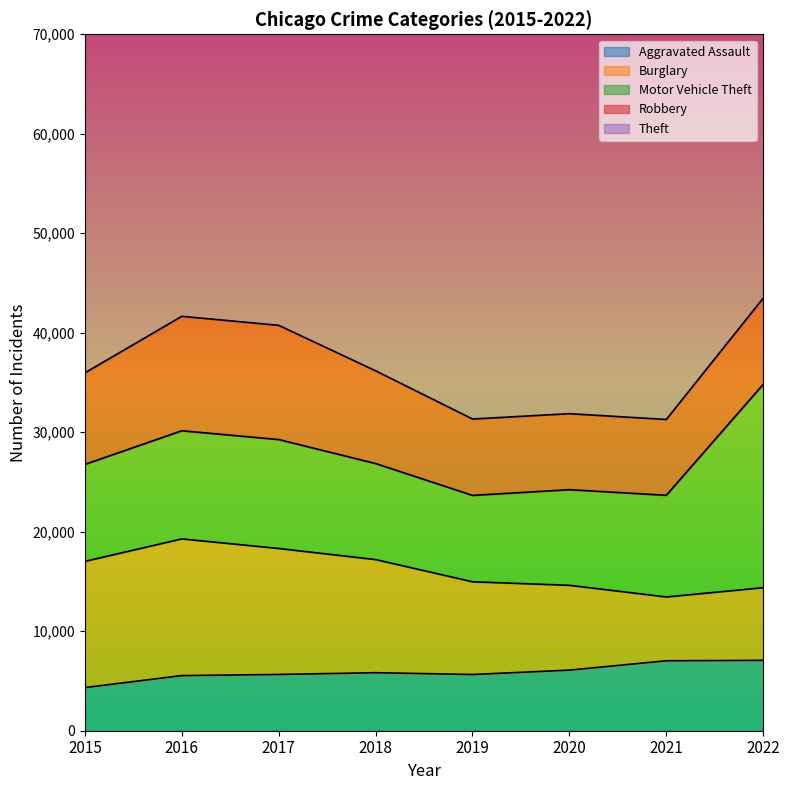

What is the value of the Theft point at the 8th from the left?

52877